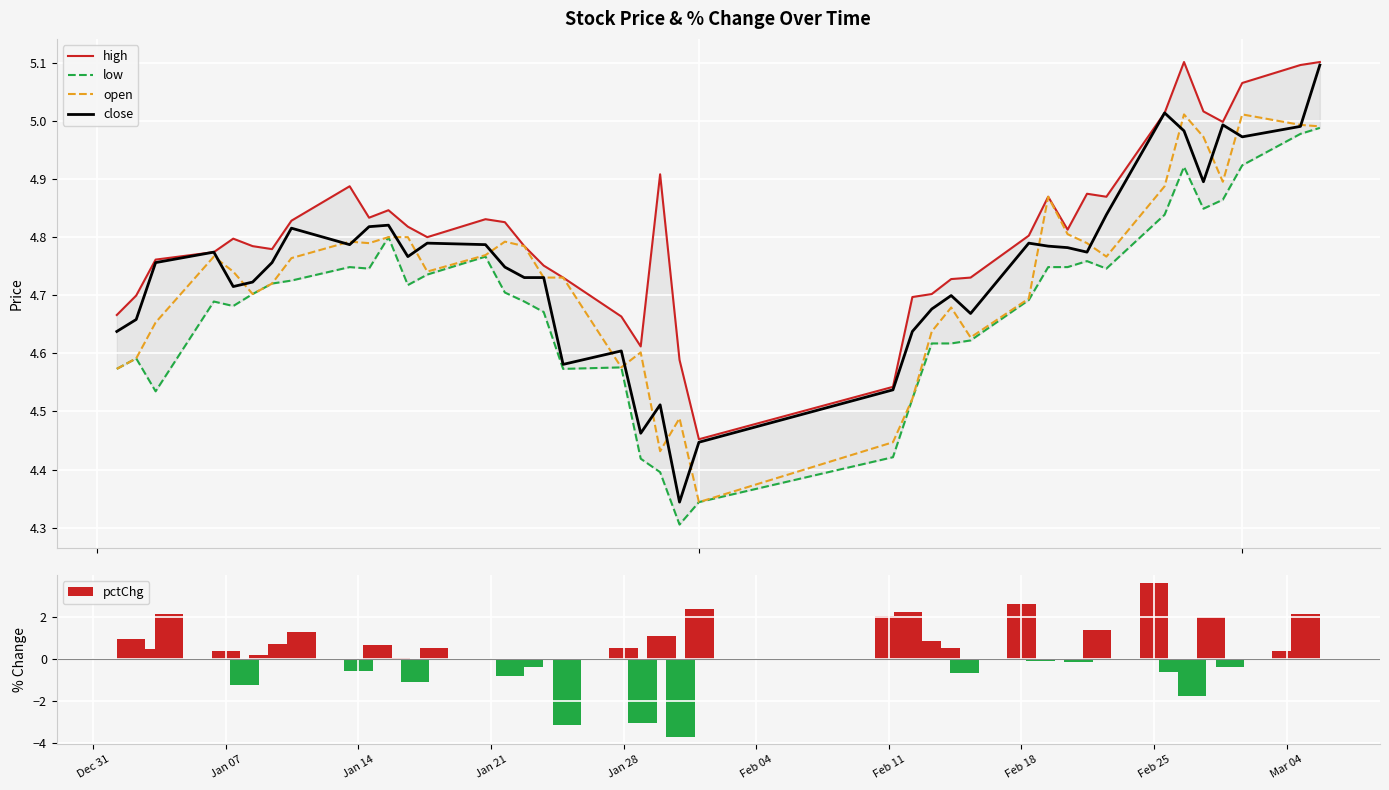

How many values in pctChg are above zero?

23